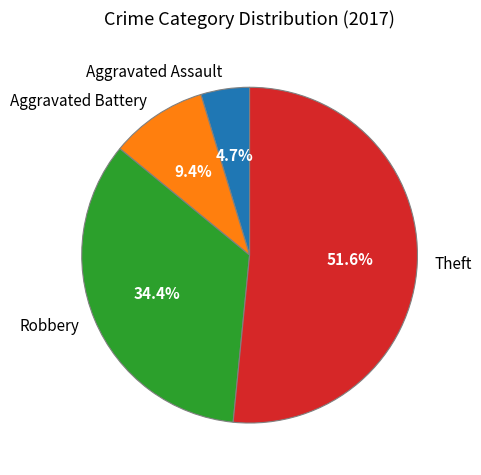

What percentage do Robbery and Aggravated Assault together represent?

39.1%